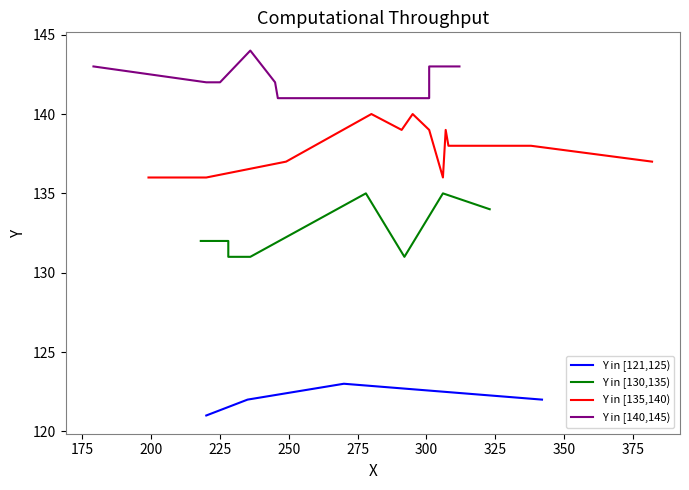

Where is the data nearest to the value 132?

7